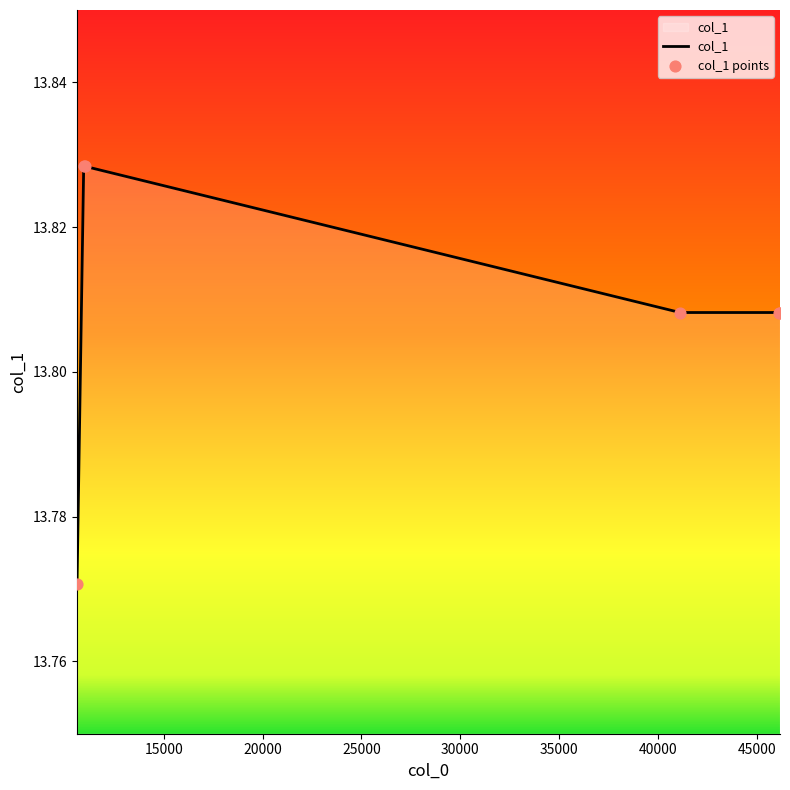

True or false: there are more than 2 points higher than both neighbors.

False